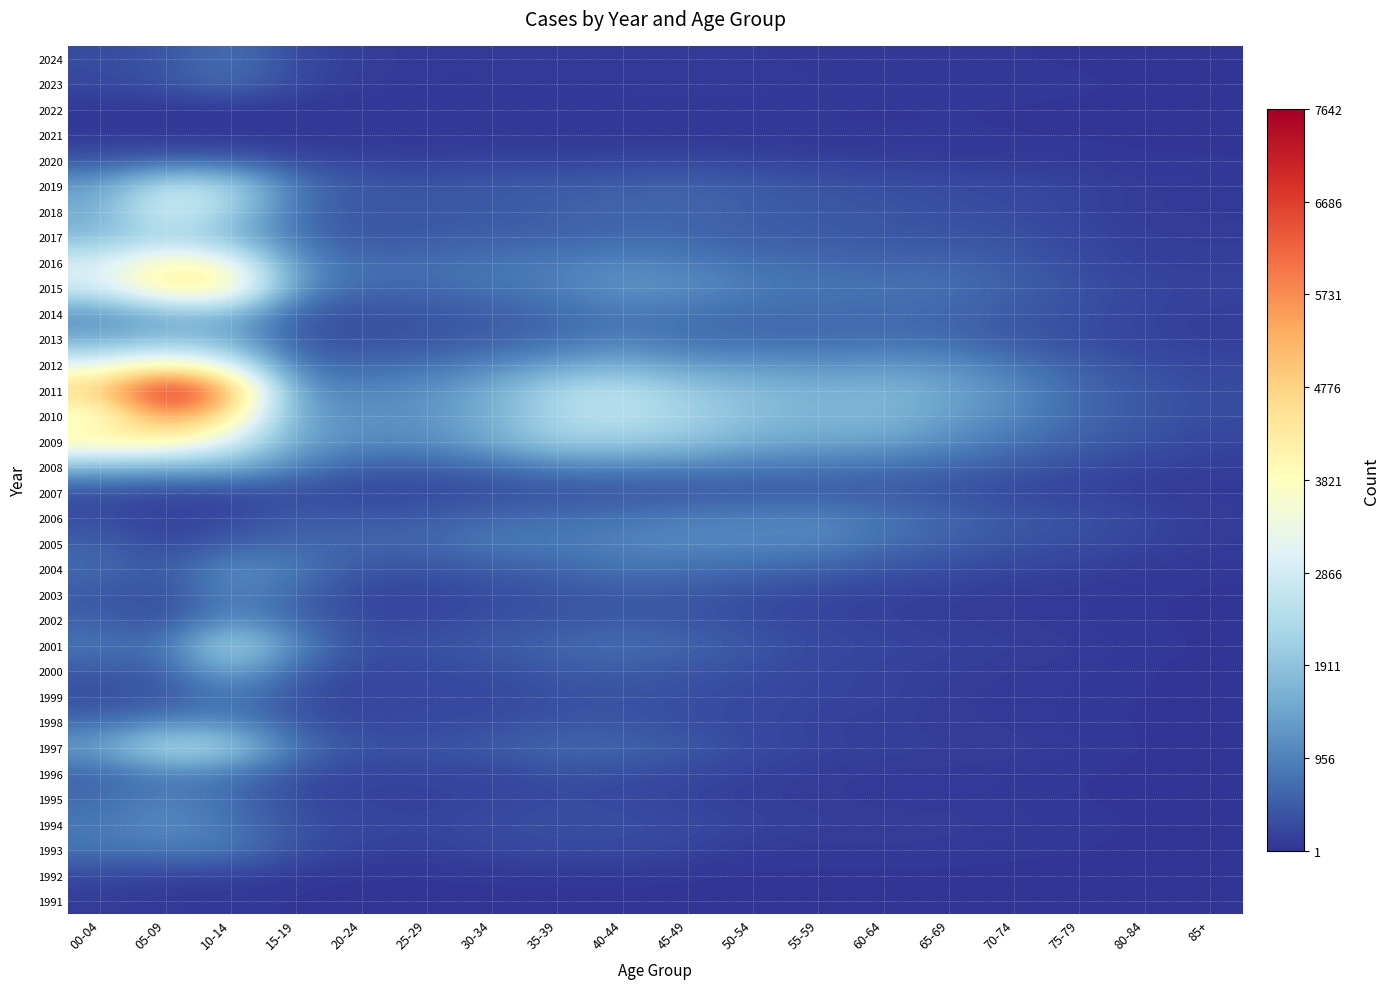

What is the greatest value displayed?

7642